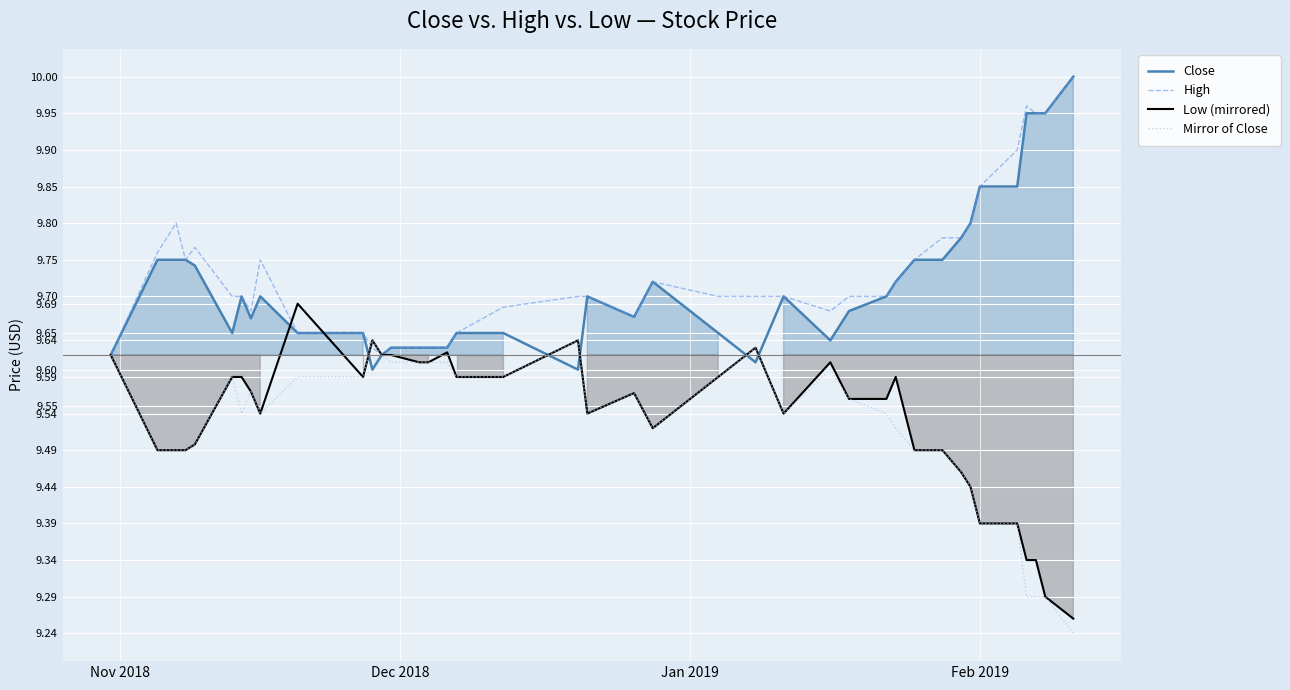

What is the greatest value displayed?

10.0